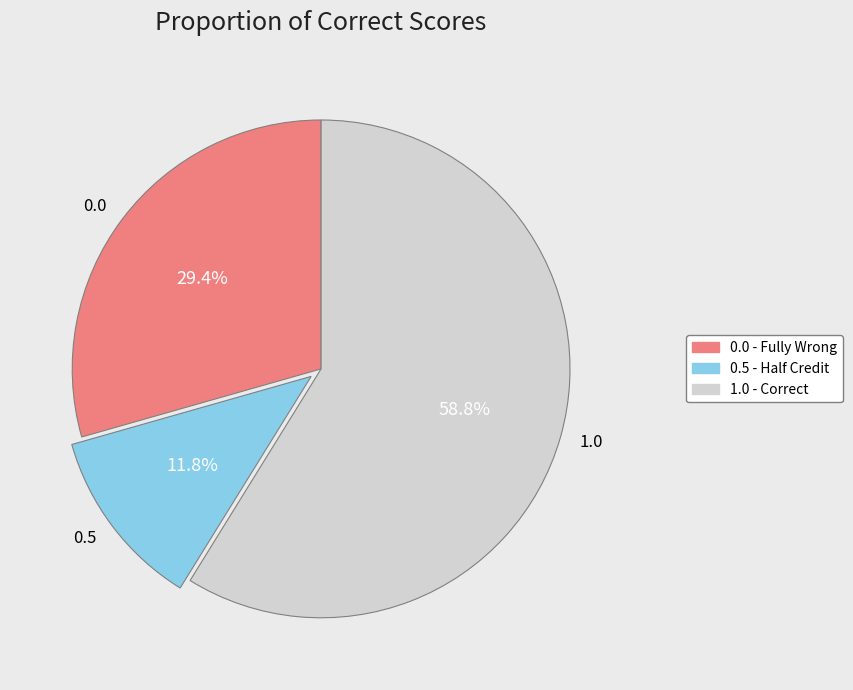

Which has a higher value, 1.0 or 0.0?

1.0